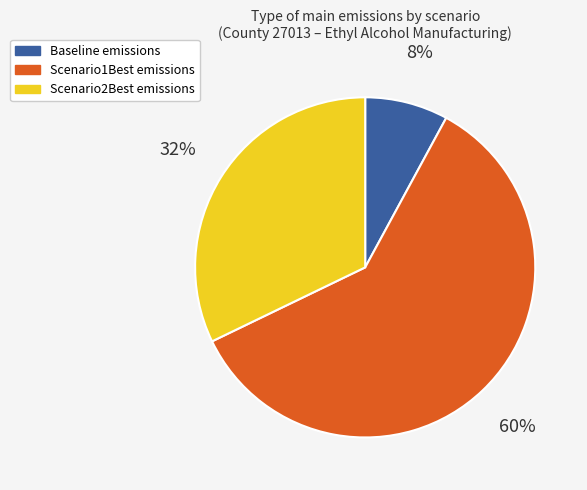

Is there any slice that represents more than half of the pie?

Yes